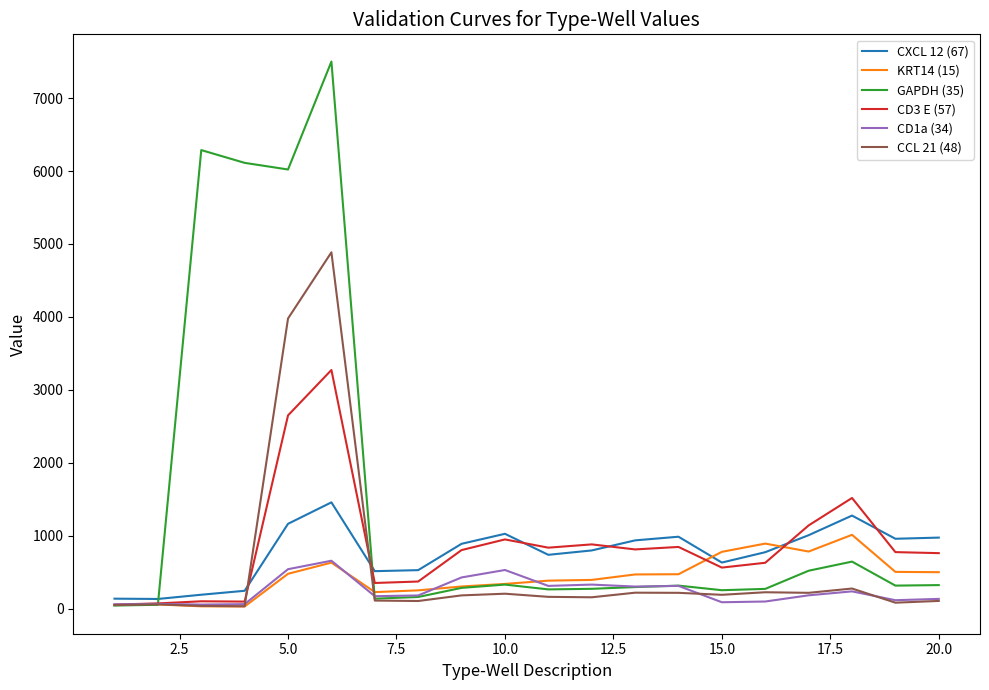

Which series has the widest spread of values?

GAPDH (35)